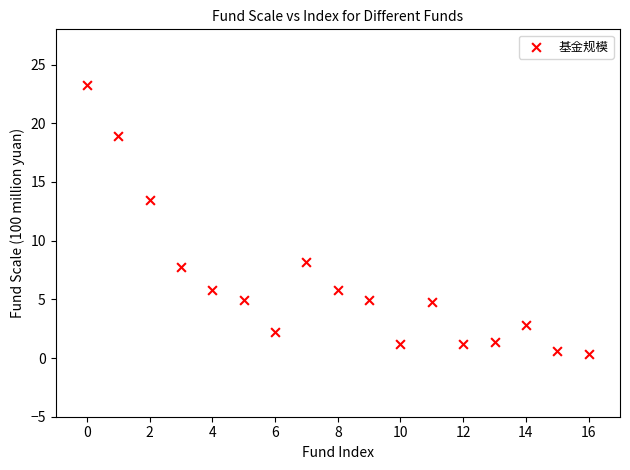

What Y value in the scatter plot is closest to 11?

13.5